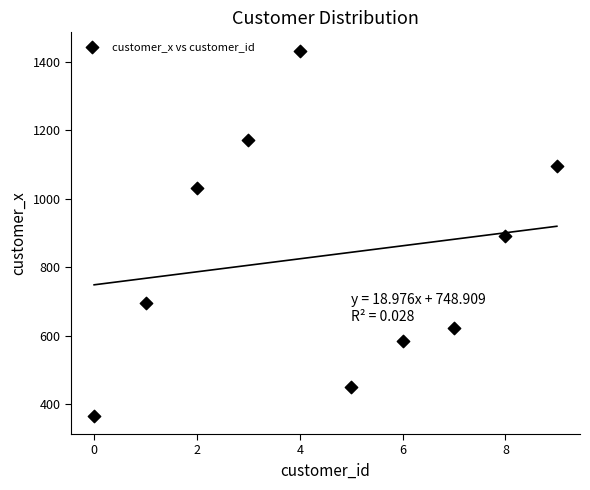

What is the range of Y values (max minus min)?

1065